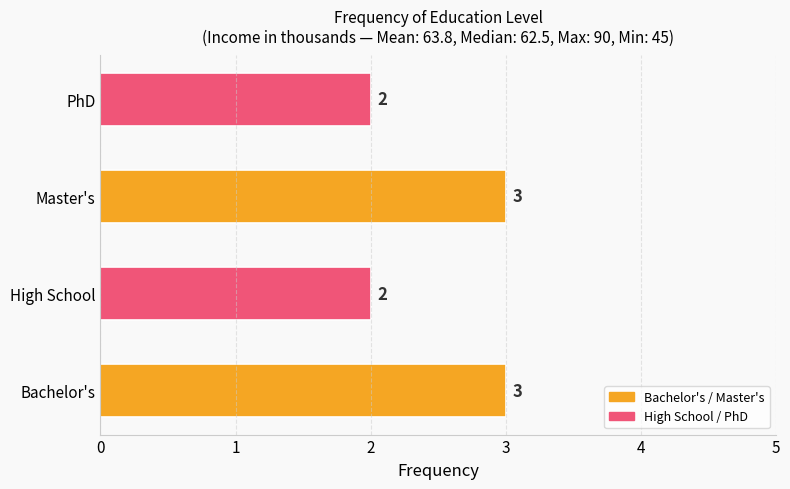

Count the values in the range 2 to 3.

4